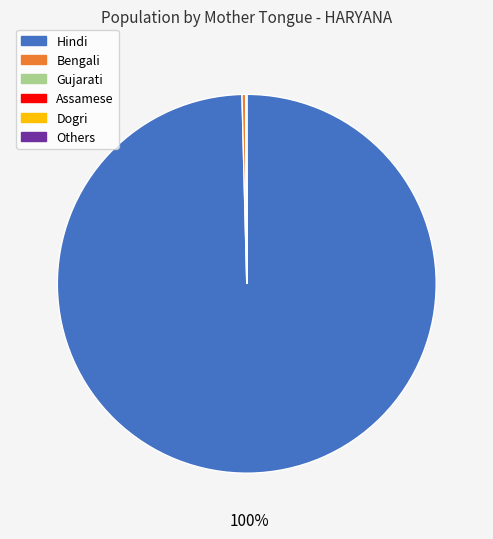

True or false: Bengali accounts for 0% of the total.

True